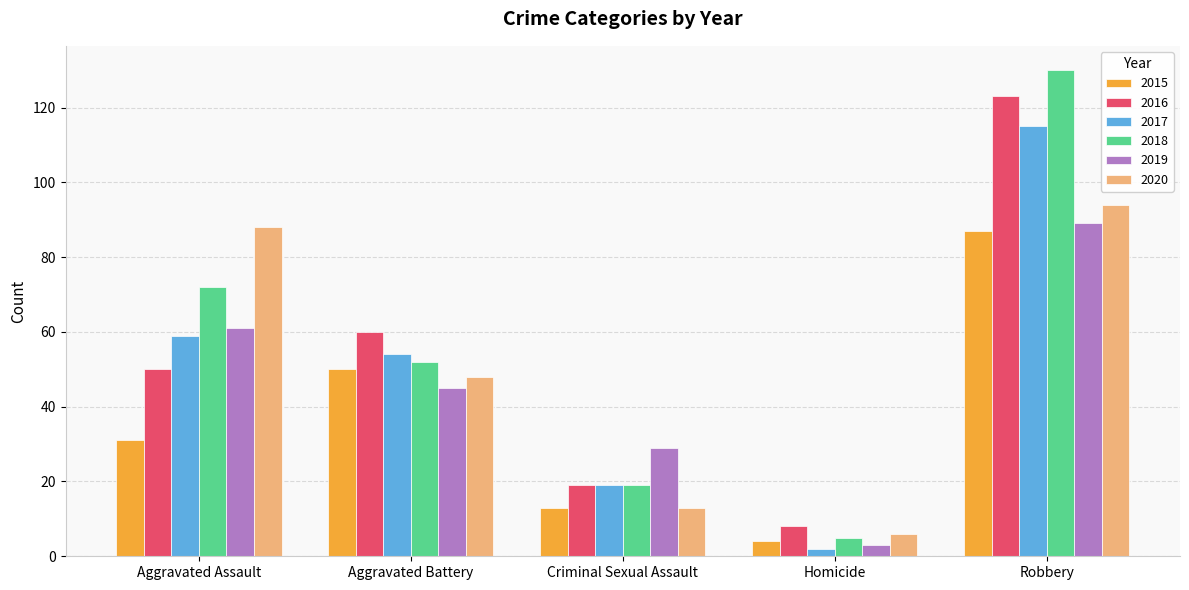

Is it true that 2019 equals 89 at Robbery?

True